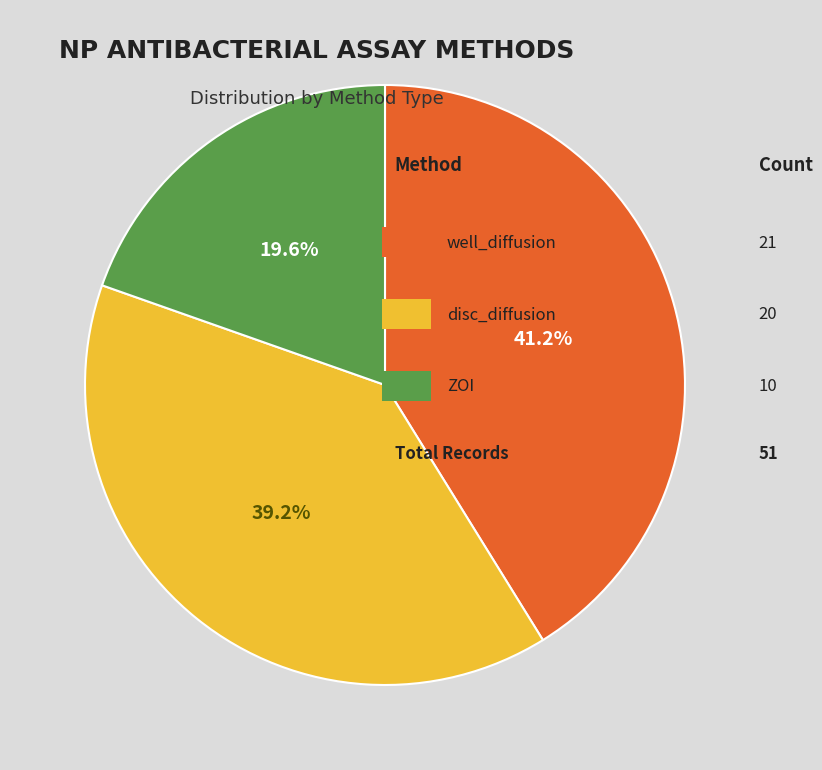

Is there a majority slice in this chart?

No